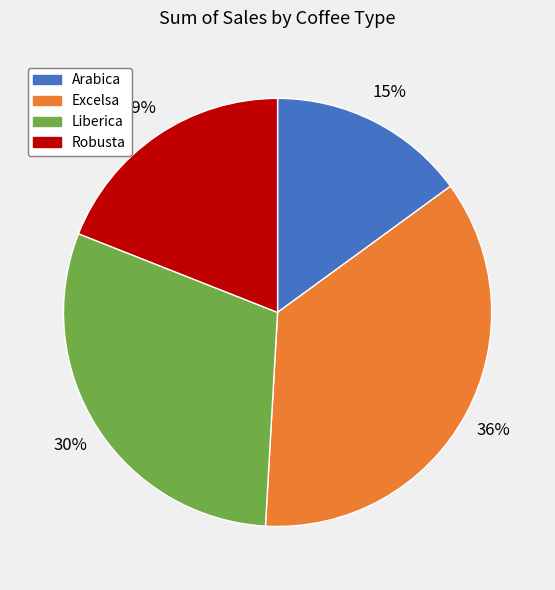

Which slice is the smallest?

Arabica